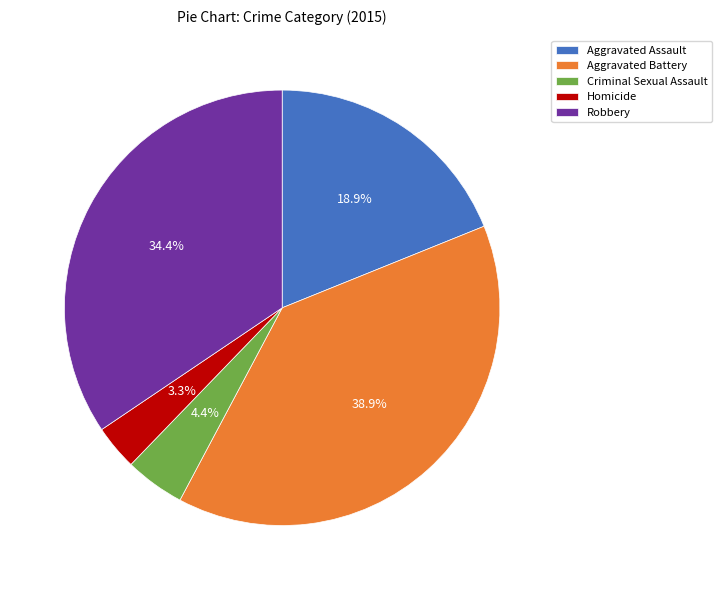

To the nearest percent, what portion does Homicide represent?

3%